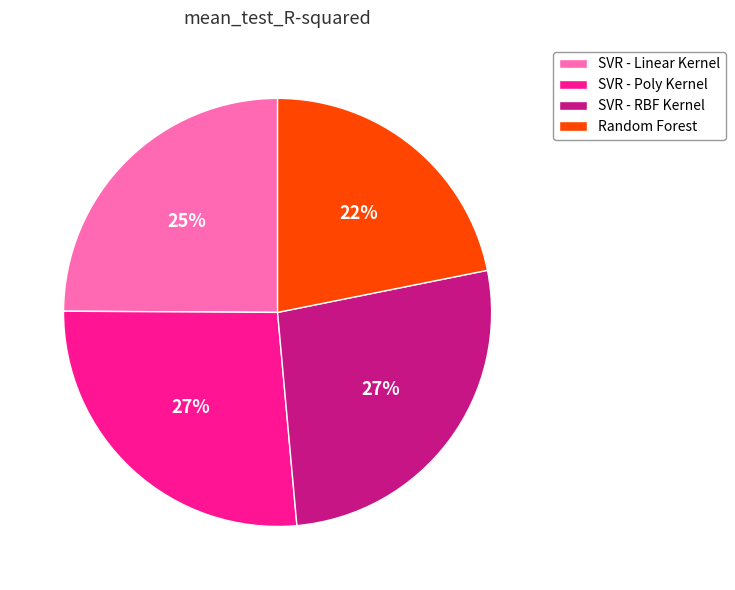

Which has a higher value, SVR - Poly Kernel or Random Forest?

SVR - Poly Kernel